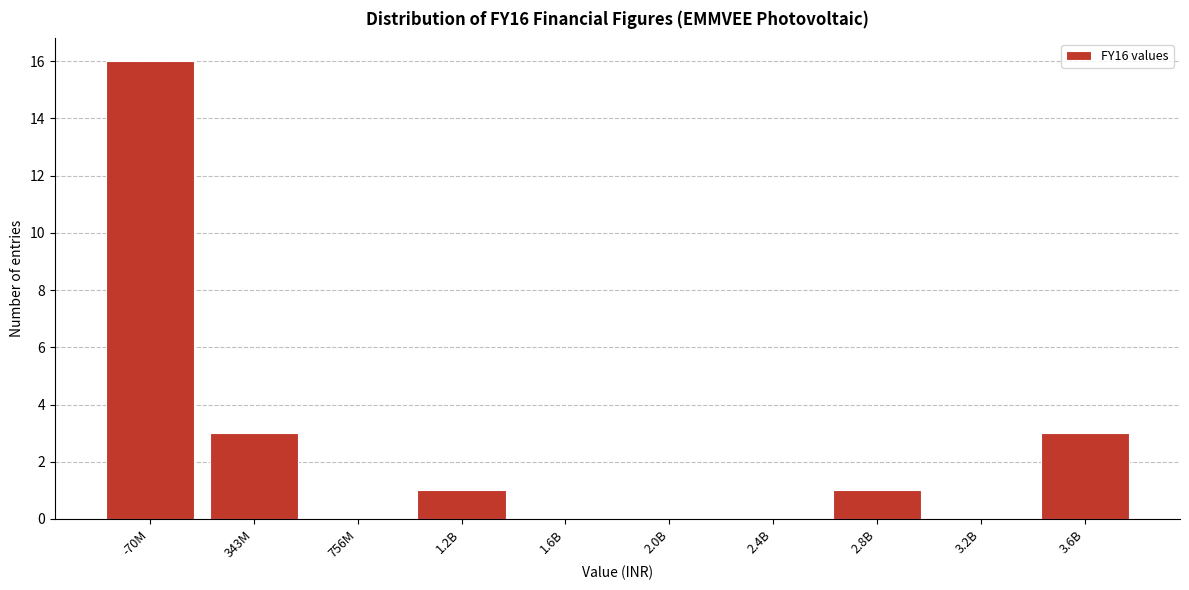

Reading left to right, what are all the values shown in this chart?

-70M=16	343M=3	756M=0	1.2B=1	1.6B=0	2.0B=0	2.4B=0	2.8B=1	3.2B=0	3.6B=3